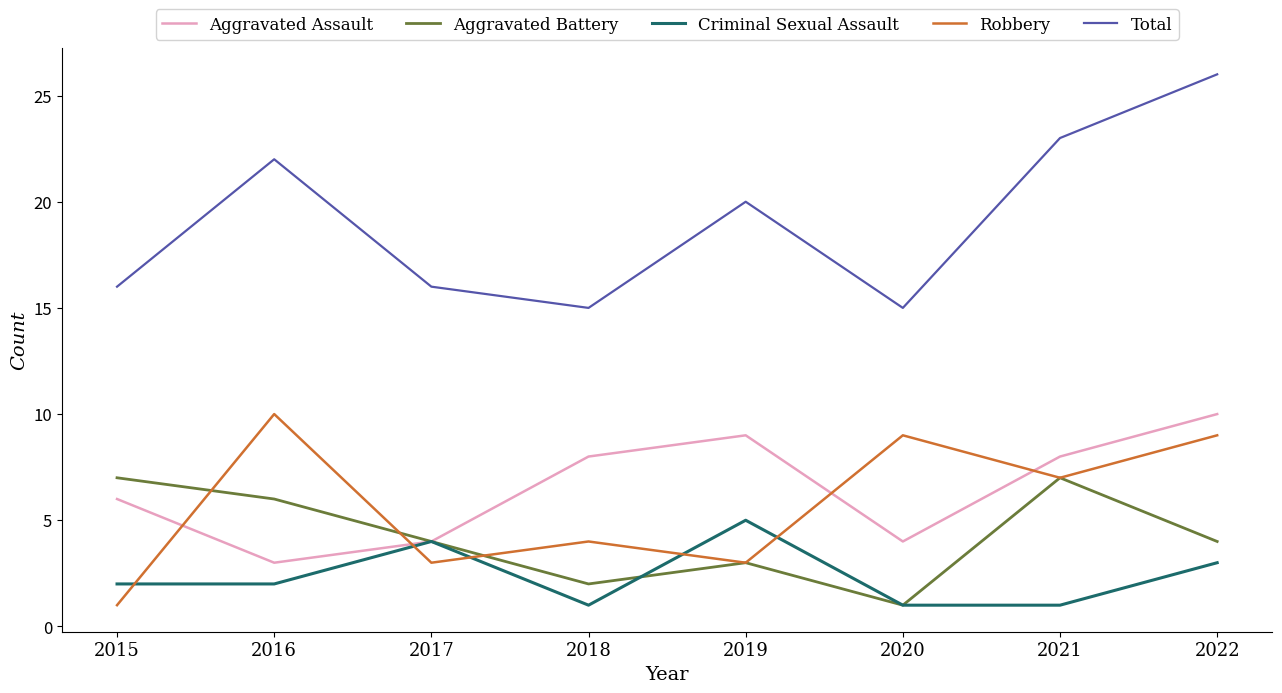

Is this an area chart (filled region under the line)?

No